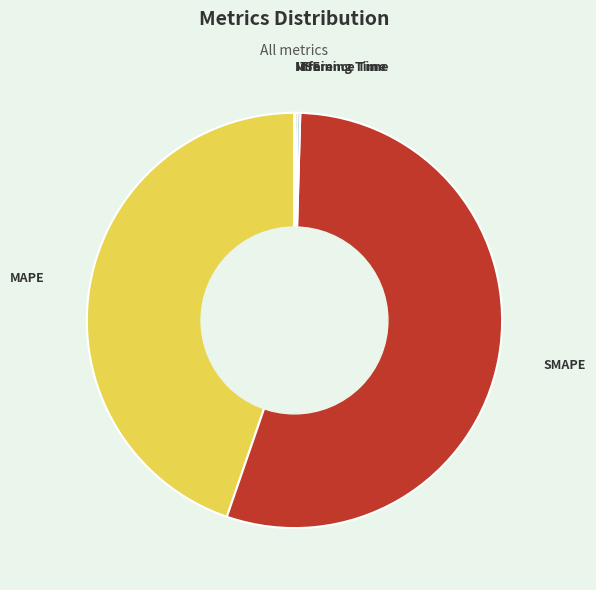

Is the sum of MAPE and SMAPE greater than half?

Yes